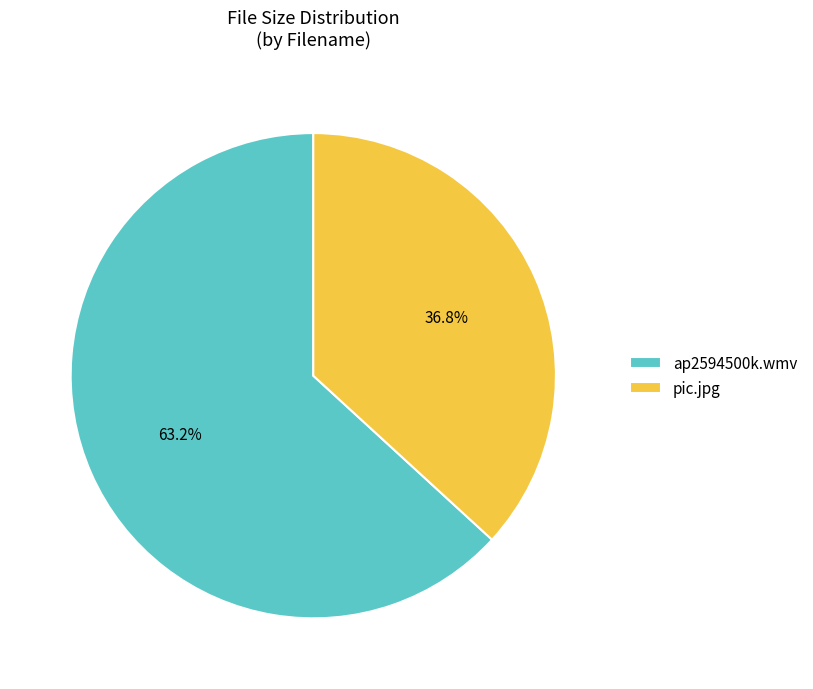

Which category accounts for the majority?

ap2594500k.wmv